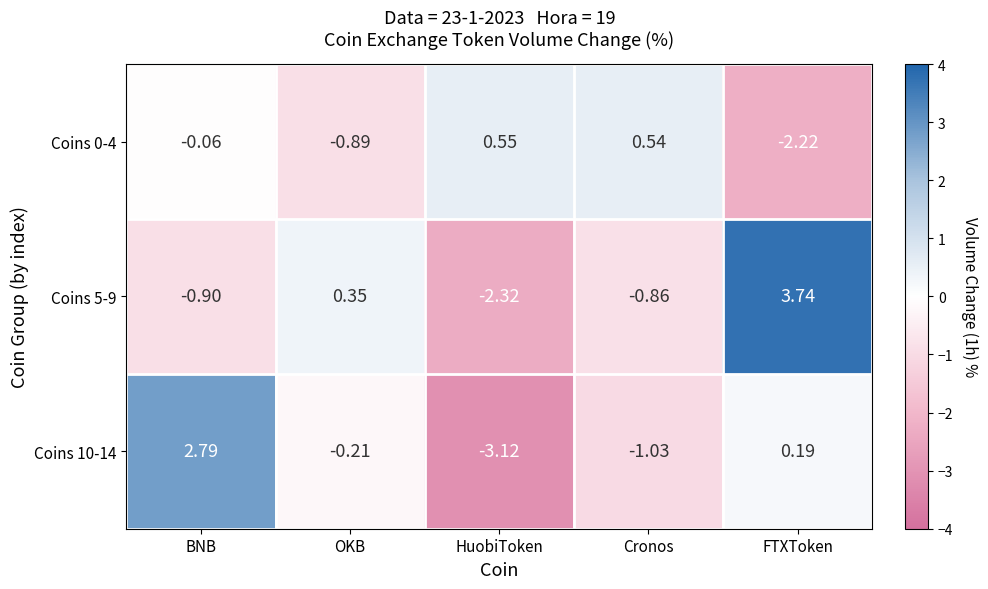

Which series has the widest spread of values?

Coins 5-9